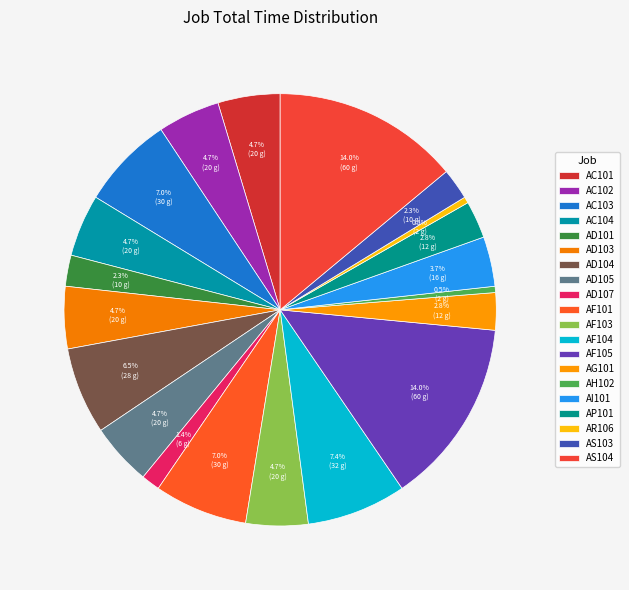

Approximately how many times larger is the value at AF103 compared to AF104?

0.6